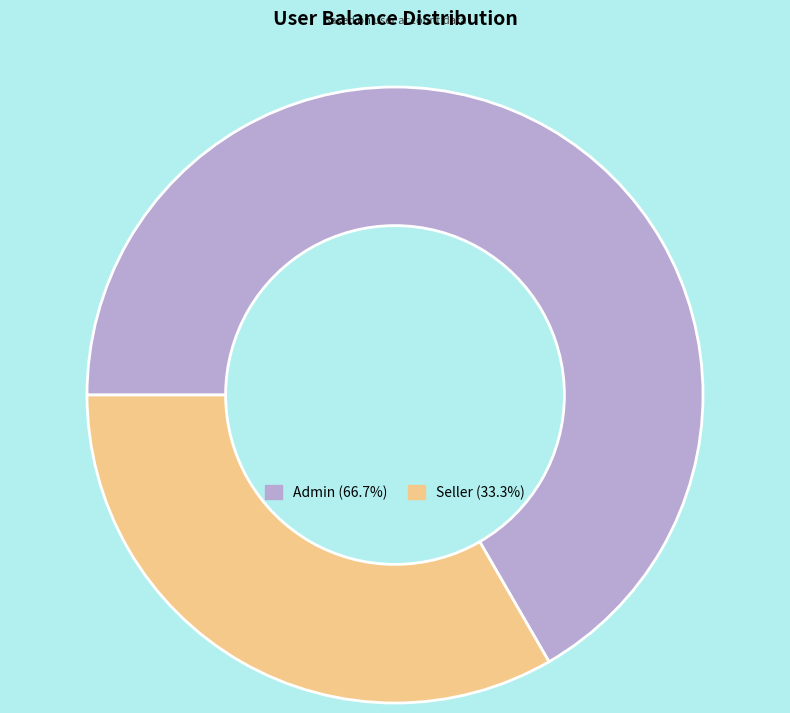

Do Admin and Seller together represent more than half of the pie?

Yes